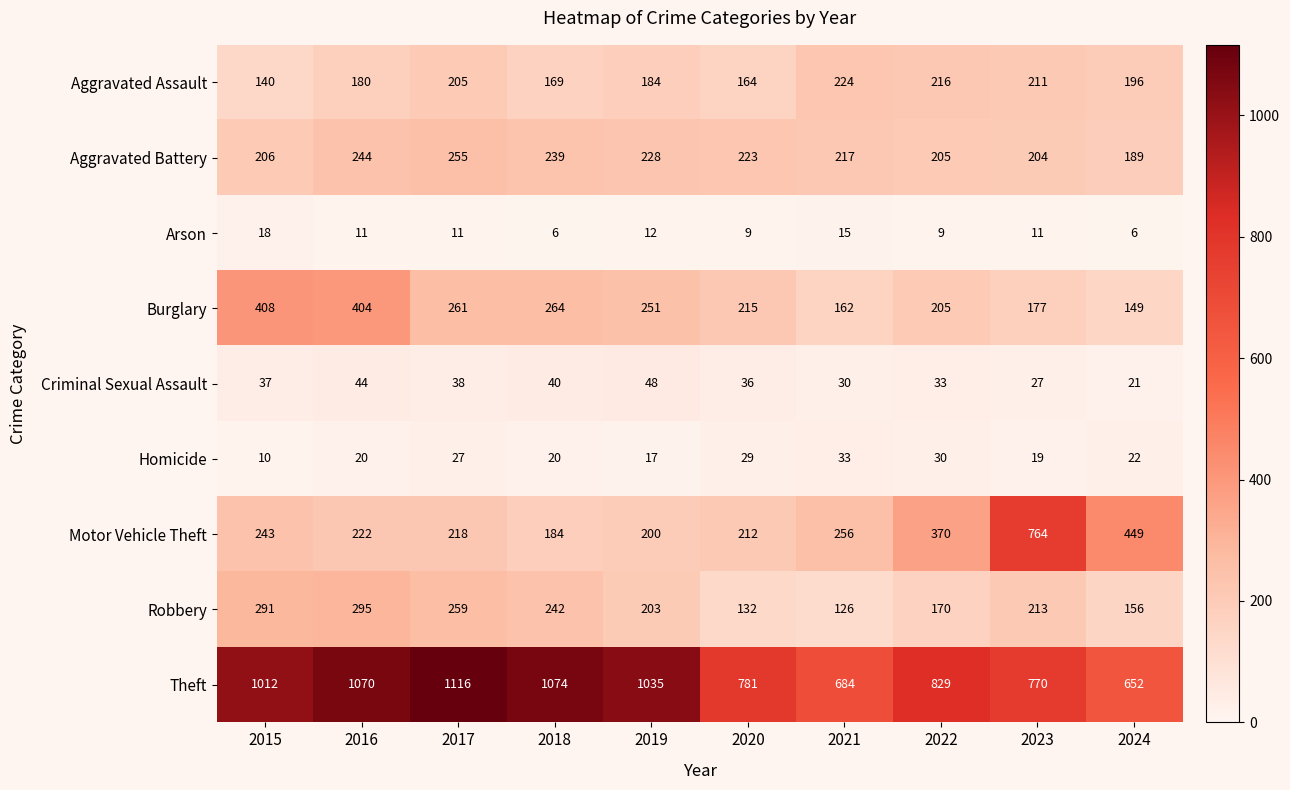

Which series has the widest spread of values?

Motor Vehicle Theft